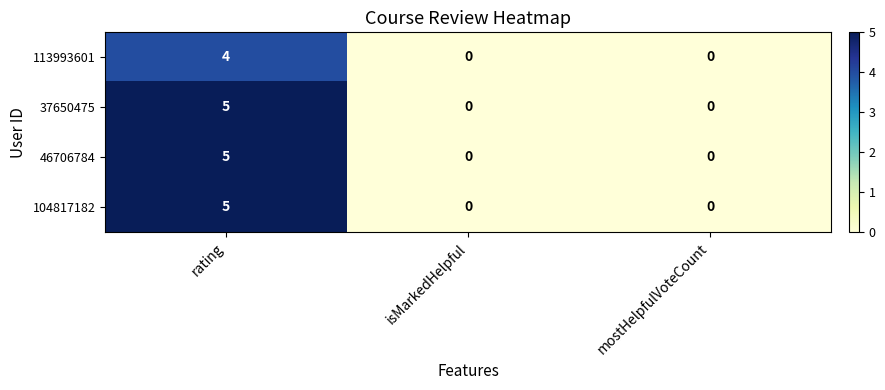

What is the difference between the 104817182 values at rating and mostHelpfulVoteCount?

5